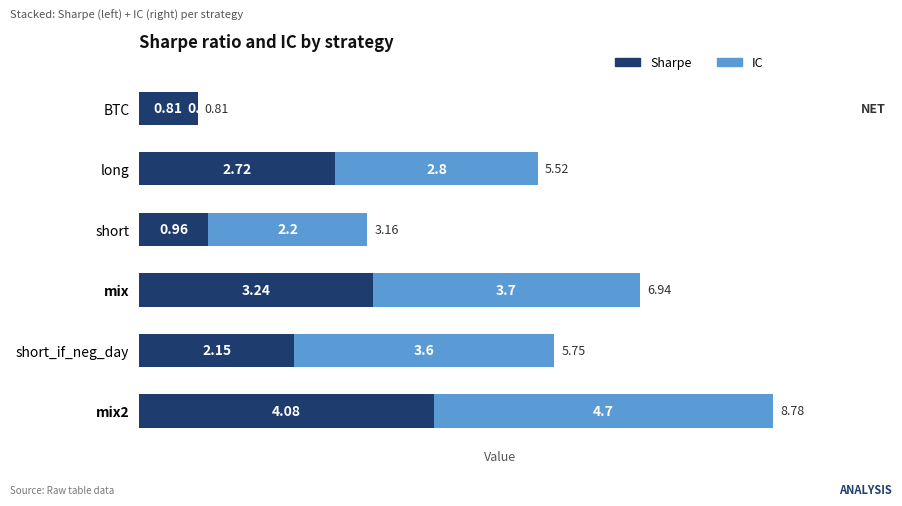

Where is Sharpe nearest to the value 2?

short_if_neg_day